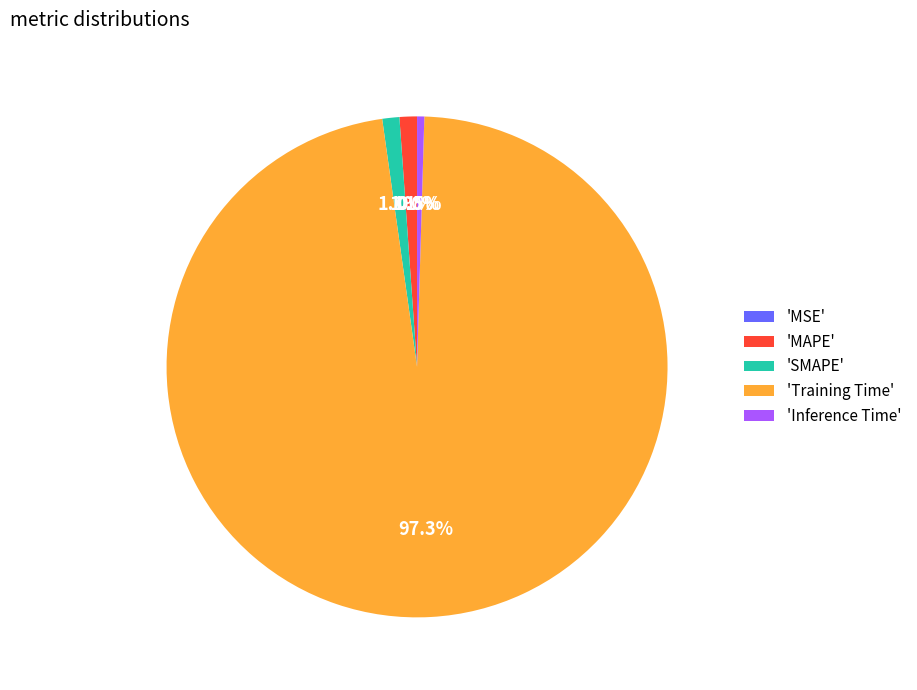

Combined, what portion of the pie is 'MAPE' and 'Inference Time'?

1.6%